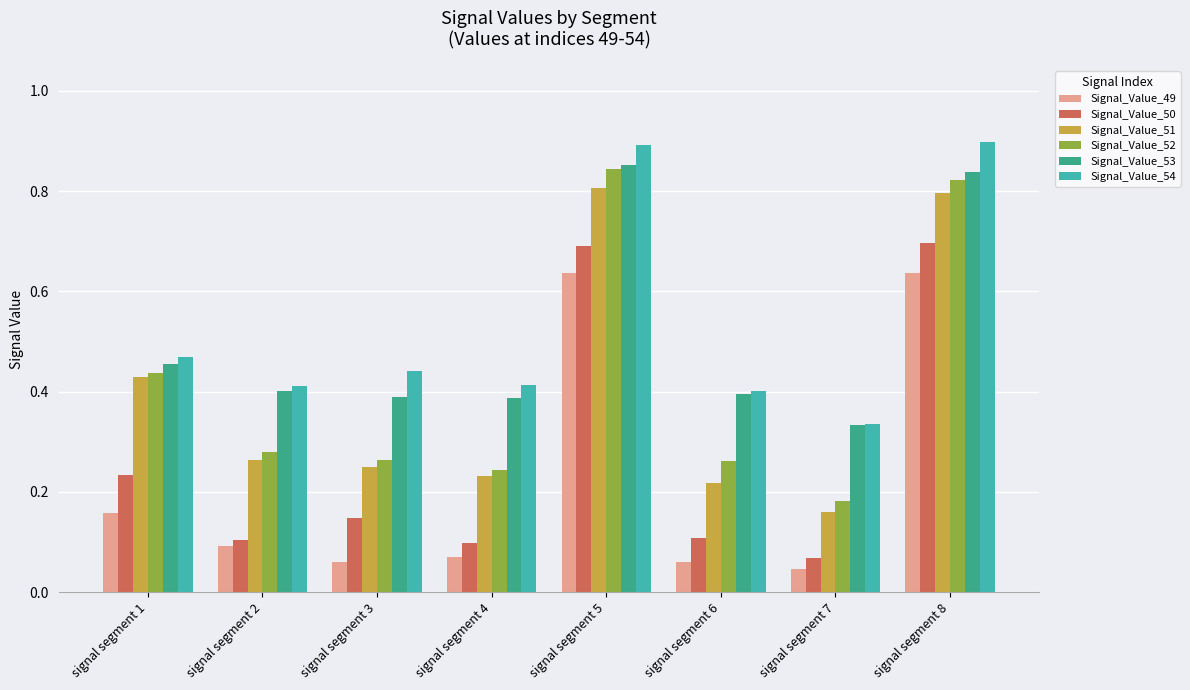

Which series has the largest range (max minus min)?

Signal_Value_52